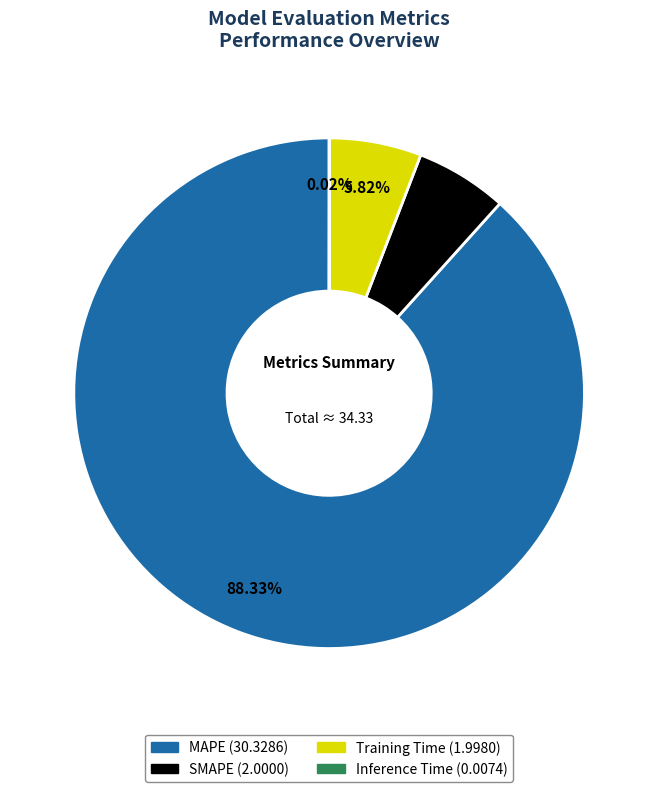

Does MAPE account for over 50% of the chart?

Yes